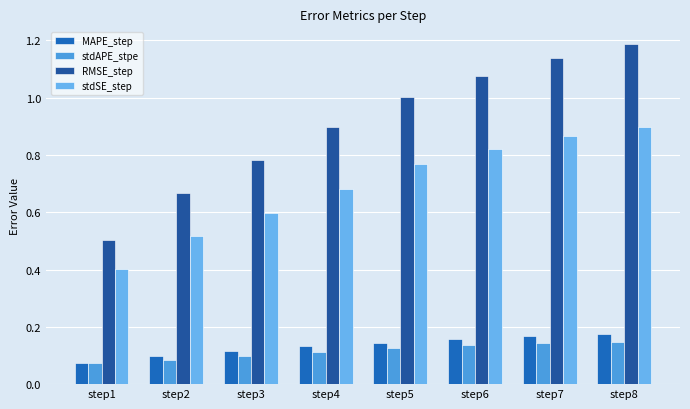

What is the total value across all series at step7?

2.3